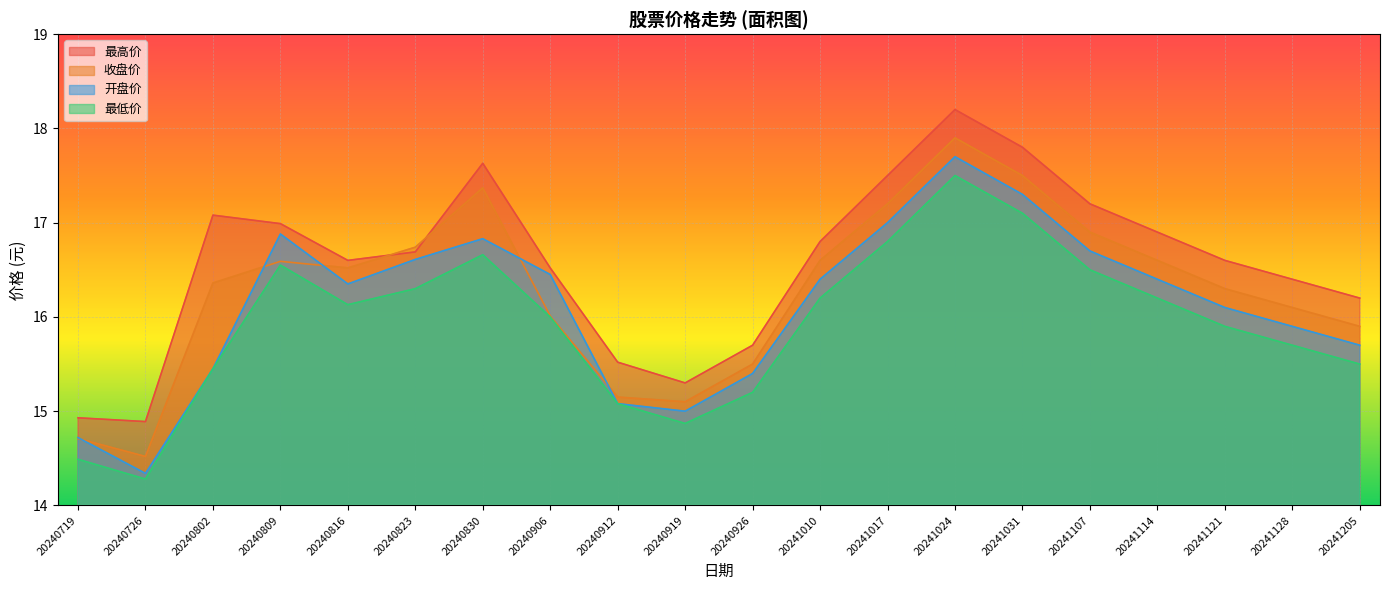

Reading left to right, extract all data points from this chart.

最高价: 14.9	14.9	17.1	17.0	16.6	16.7	17.6	16.5	15.5	15.3	15.7	16.8	17.5	18.2	17.8	17.2	16.9	16.6	16.4	16.2
收盘价: 14.7	14.5	16.4	16.6	16.5	16.7	17.4	16.0	15.2	15.1	15.5	16.6	17.2	17.9	17.5	16.9	16.6	16.3	16.1	15.9
开盘价: 14.7	14.3	15.4	16.9	16.4	16.6	16.8	16.4	15.1	15.0	15.4	16.4	17.0	17.7	17.3	16.7	16.4	16.1	15.9	15.7
最低价: 14.5	14.3	15.4	16.6	16.1	16.3	16.7	16.0	15.1	14.9	15.2	16.2	16.8	17.5	17.1	16.5	16.2	15.9	15.7	15.5